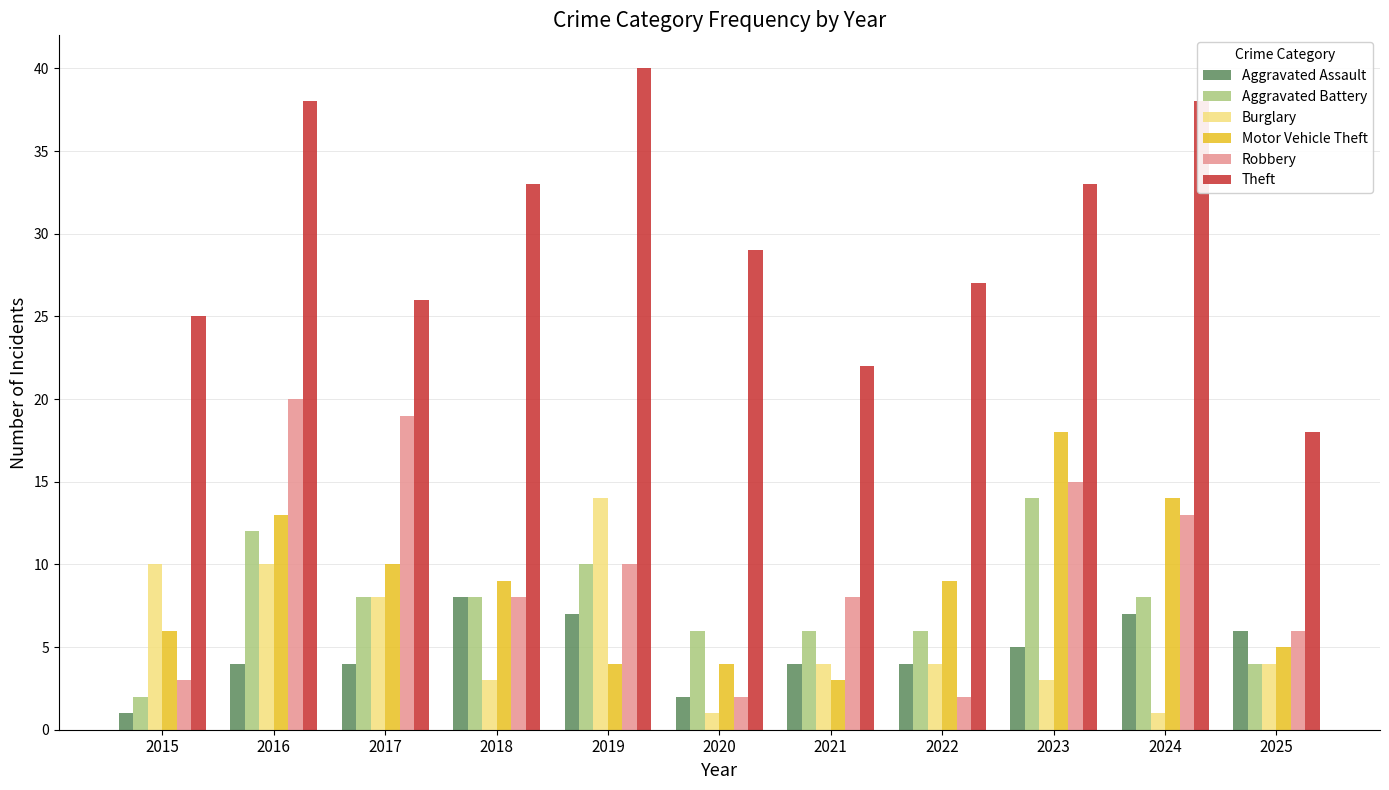

What is the difference between the highest and lowest values at 2023?

30